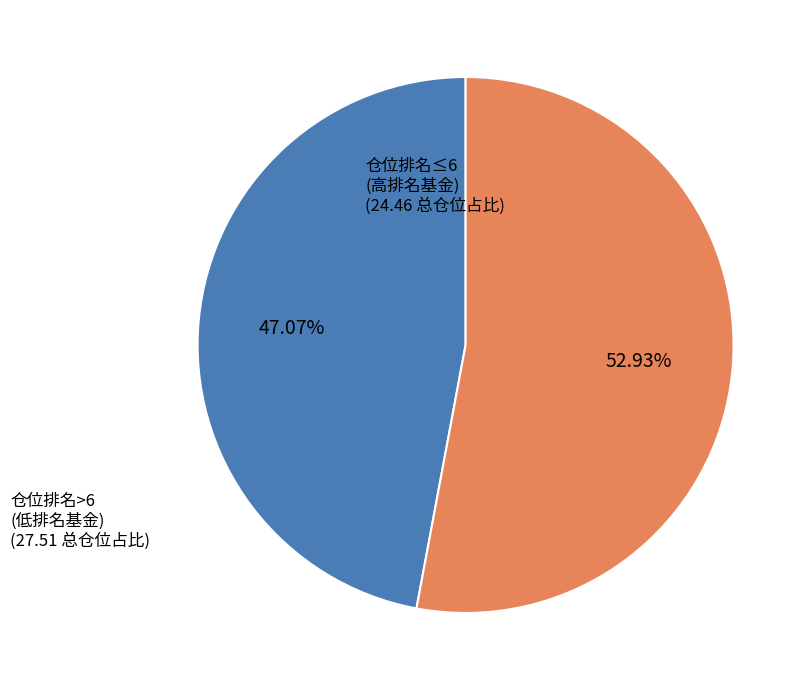

Is there any slice that represents more than half of the pie?

Yes